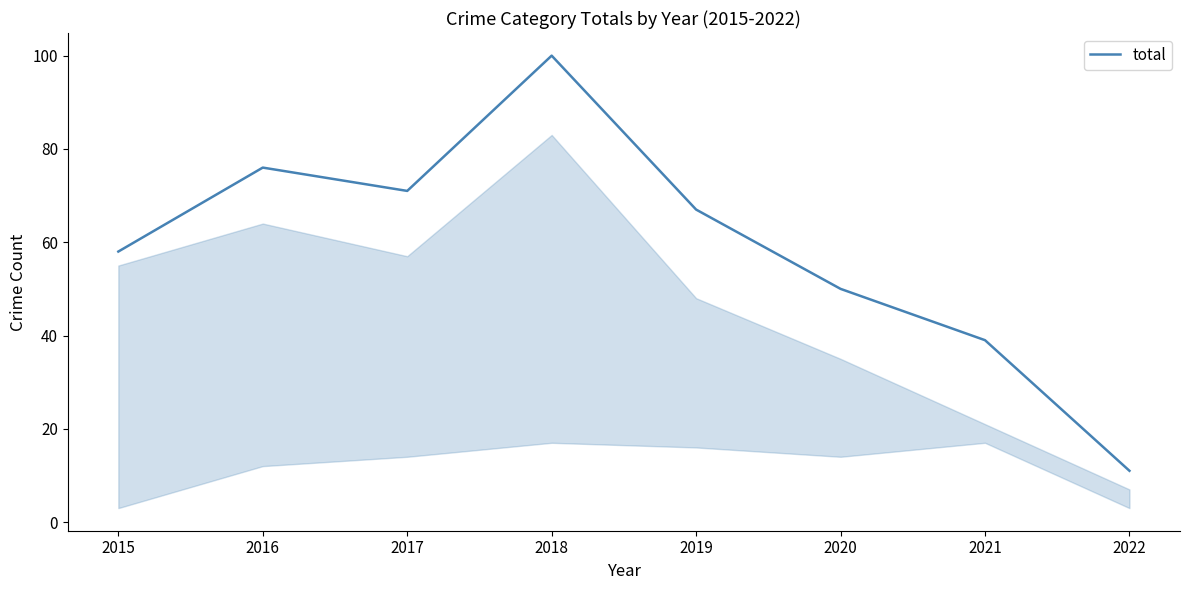

Count the number of data series in this chart.

1